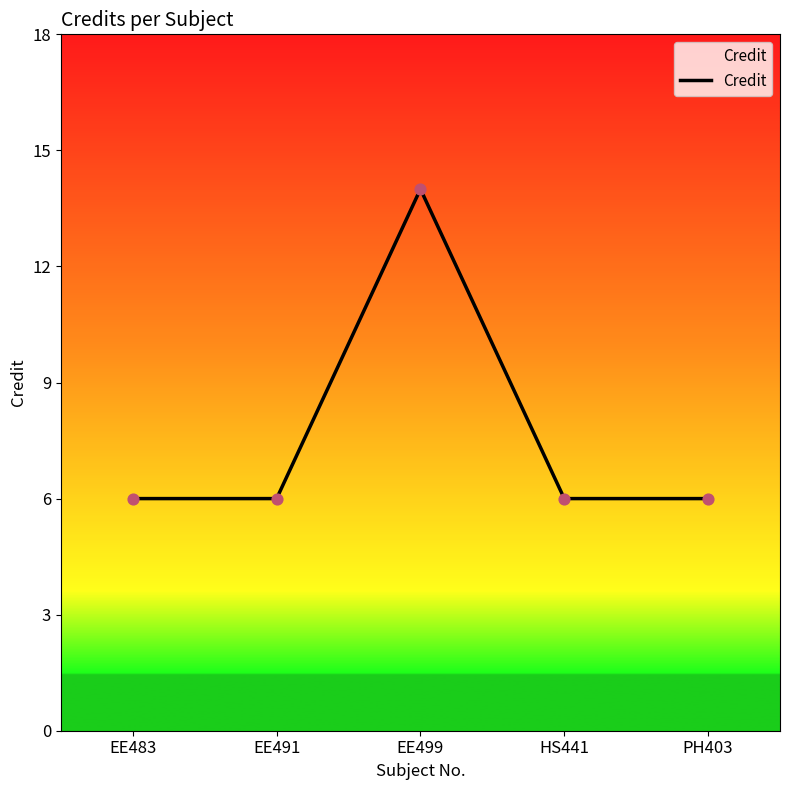

Between EE499 and EE483, which is larger?

EE499